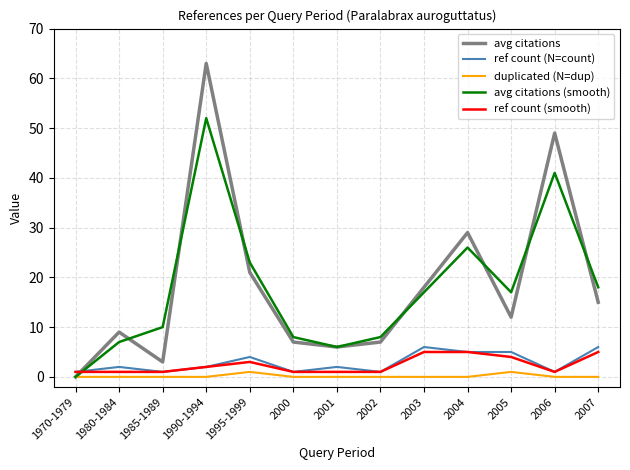

Reading left to right, what are all the values shown in this chart?

avg citations: 0	9	3	63	21	7	6	7	18	29	12	49	15
ref count (N=count): 1	2	1	2	4	1	2	1	6	5	5	1	6
duplicated (N=dup): 0	0	0	0	1	0	0	0	0	0	1	0	0
avg citations (smooth): 0	7	10	52	23	8	6	8	17	26	17	41	18
ref count (smooth): 1	1	1	2	3	1	1	1	5	5	4	1	5